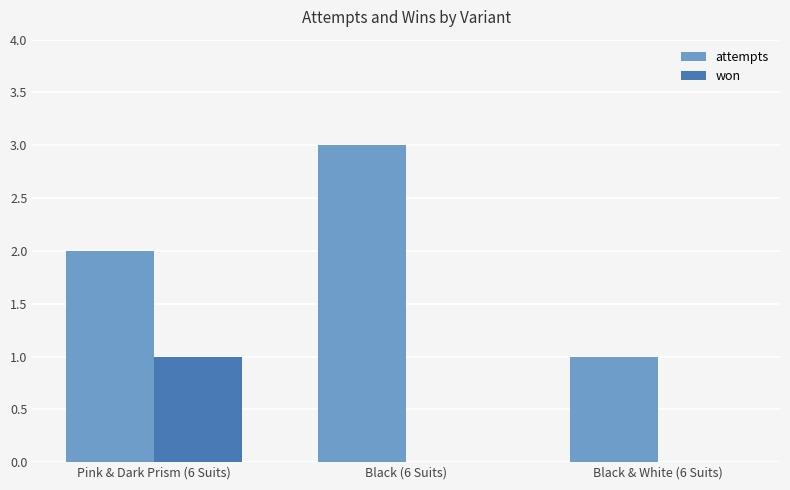

The value of won at Black (6 Suits) is 0. True or false?

True